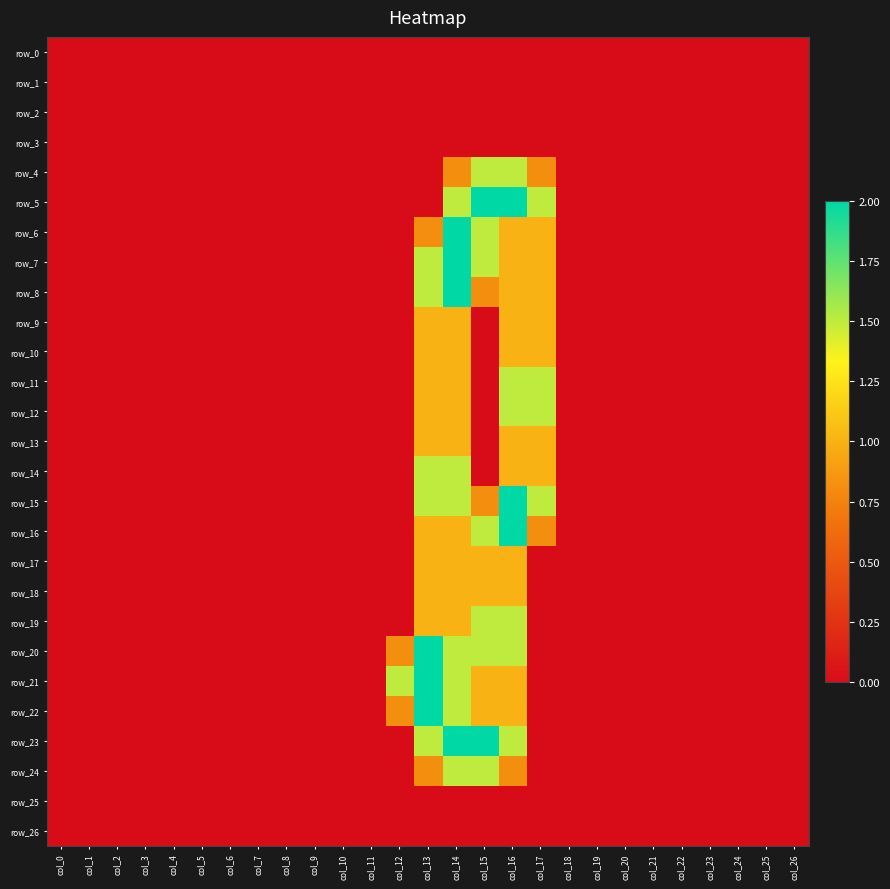

How many row_11 values are between 0 and 1?

25